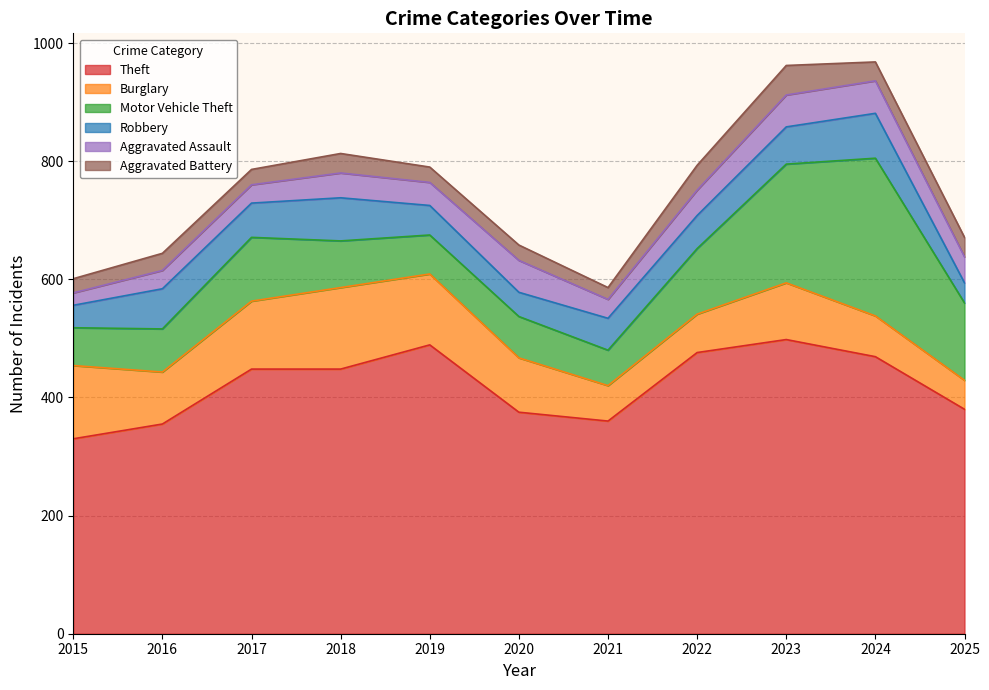

What is the sum of the Burglary values at 2022 and 2018?

203